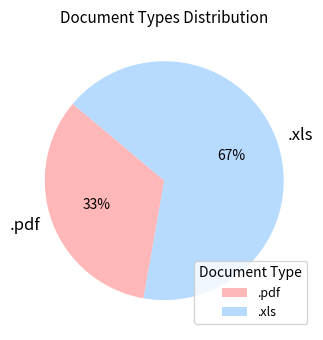

Is it true that .pdf is 22% of the pie?

False